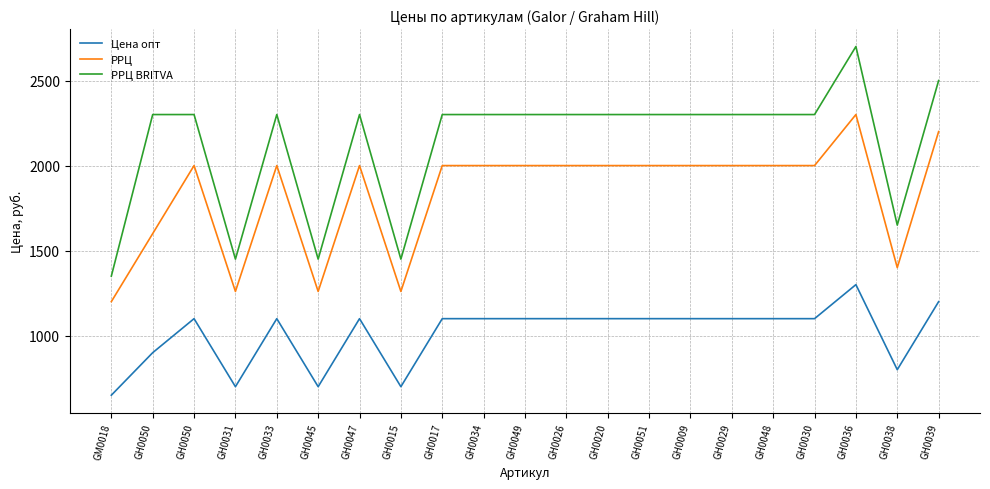

What are all the series names shown in the legend?

Цена опт, РРЦ, РРЦ BRITVA